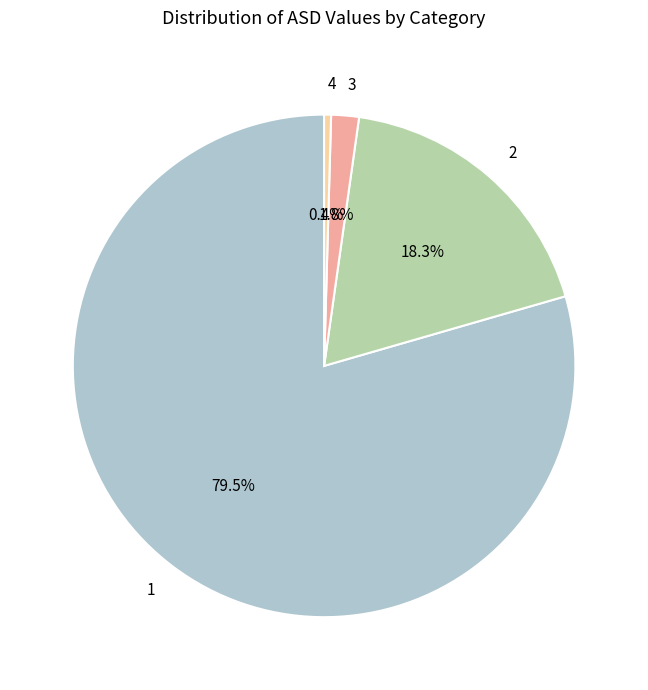

Which slice represents more than half of the pie?

1